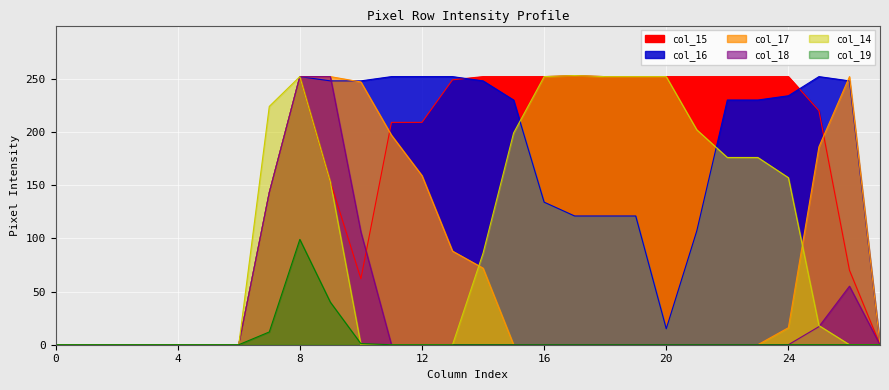

At which label is col_15 closest to 126?

7